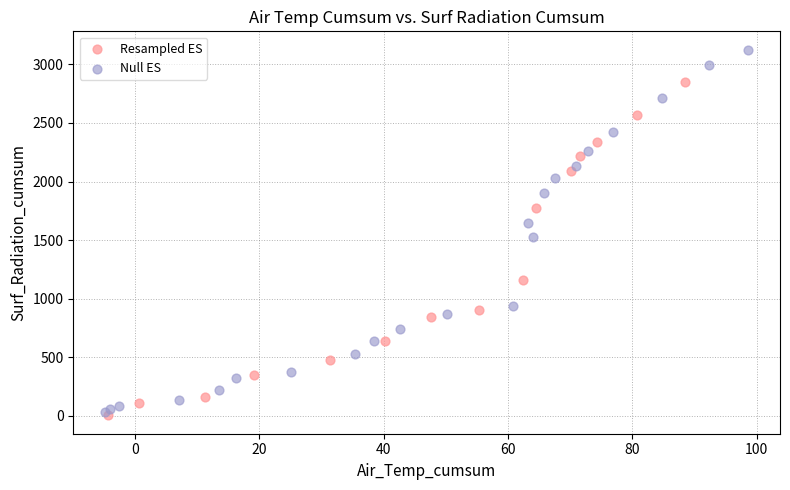

Which series contains the highest Y value?

Null ES